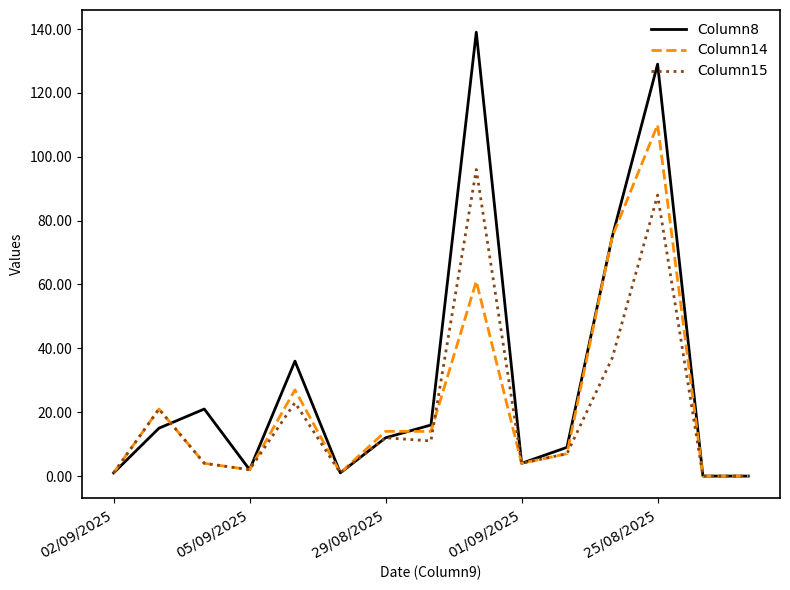

Rank the series by their maximum value, from lowest to highest.

Column15, Column14, Column8